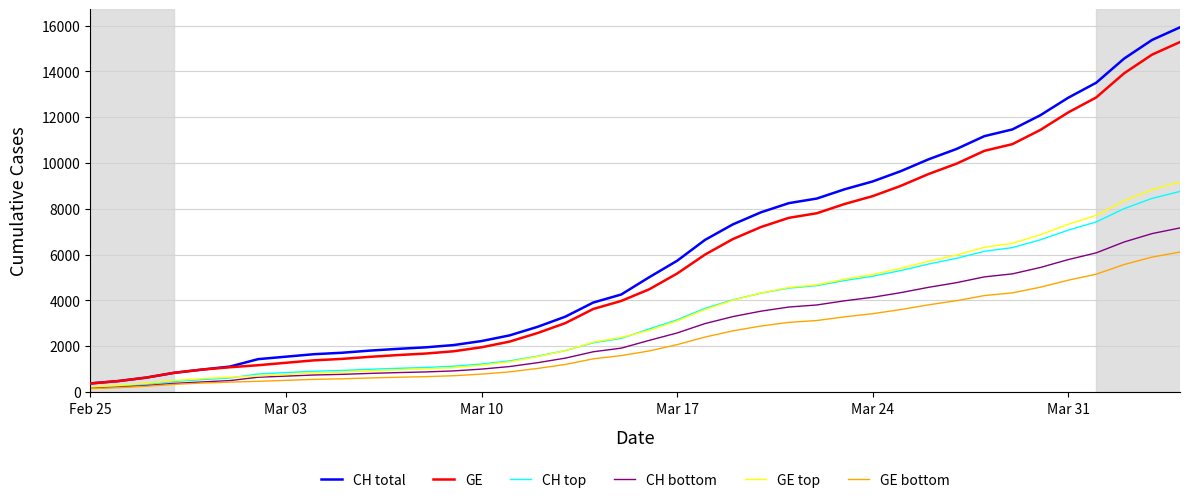

What is the minimum value for CH total?

375.0